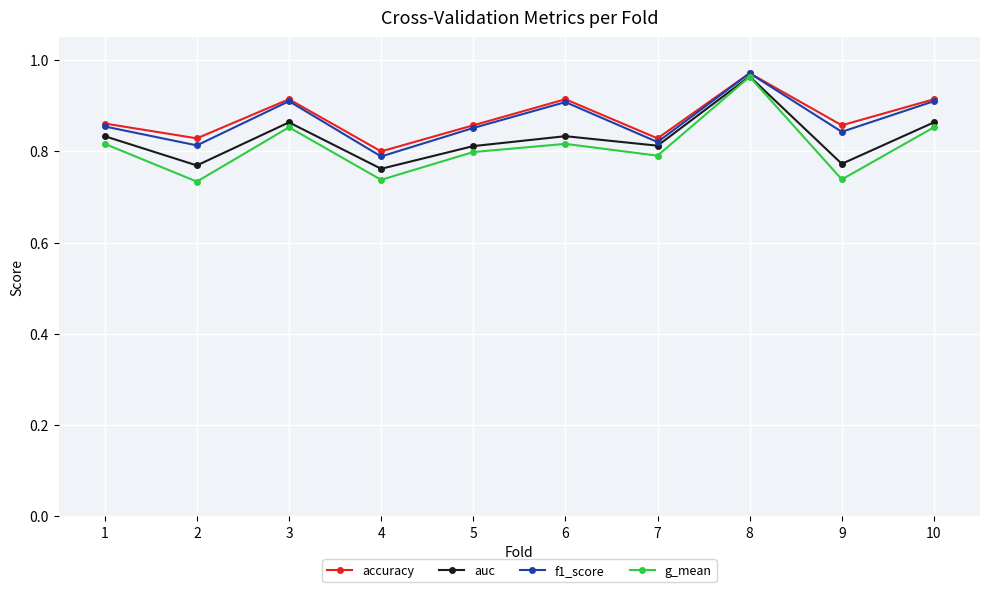

True or false: auc has a value of 0.8 at 7.

True